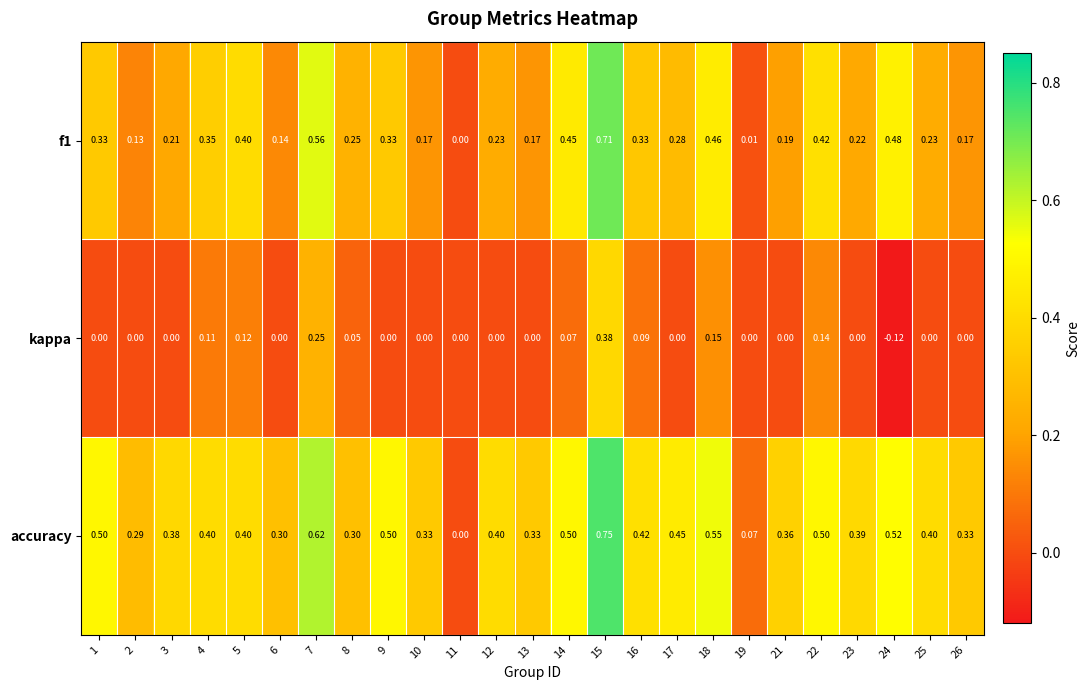

Which series has the largest total across all categories?

accuracy